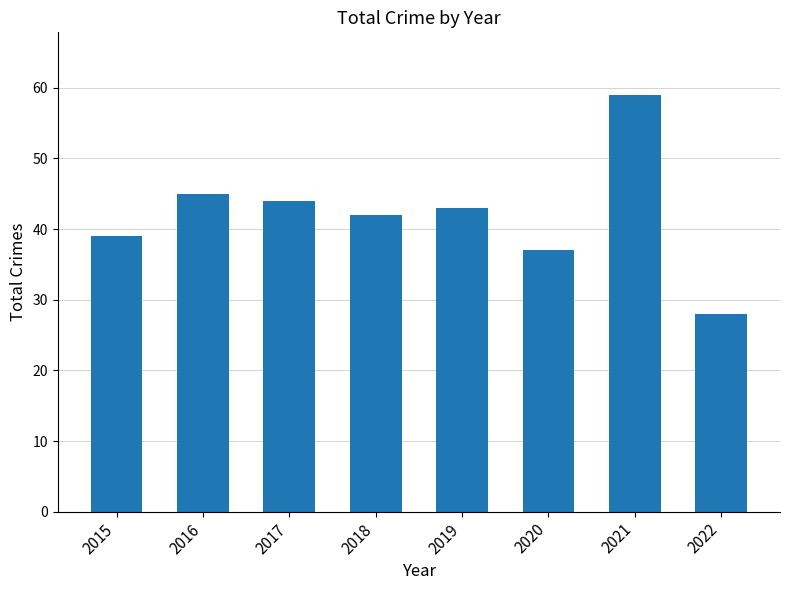

Are the bars horizontal?

No